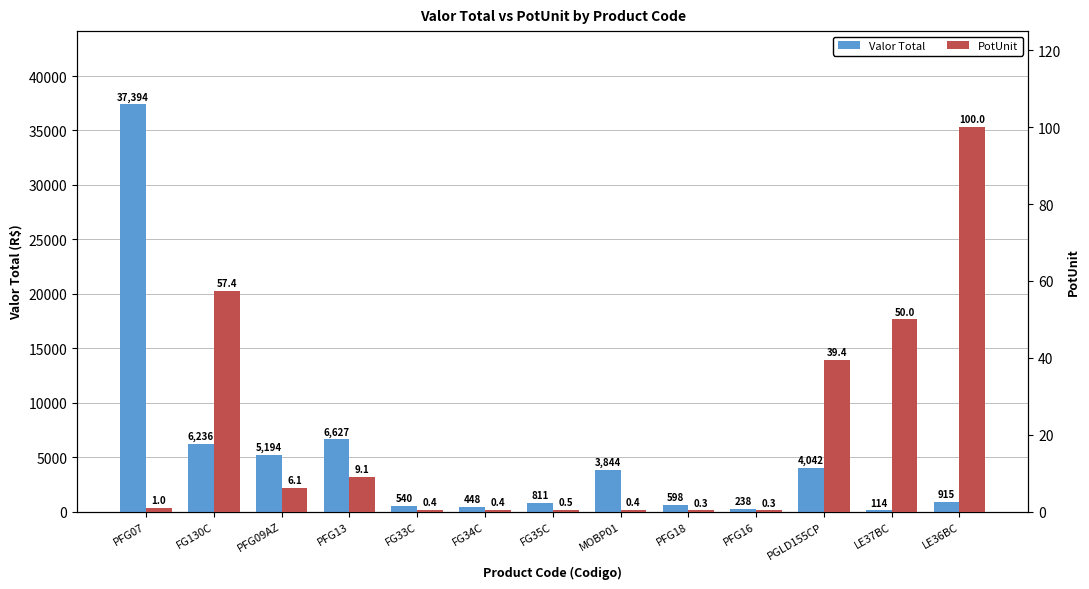

What is the label of the 12th bar from the left?

LE37BC